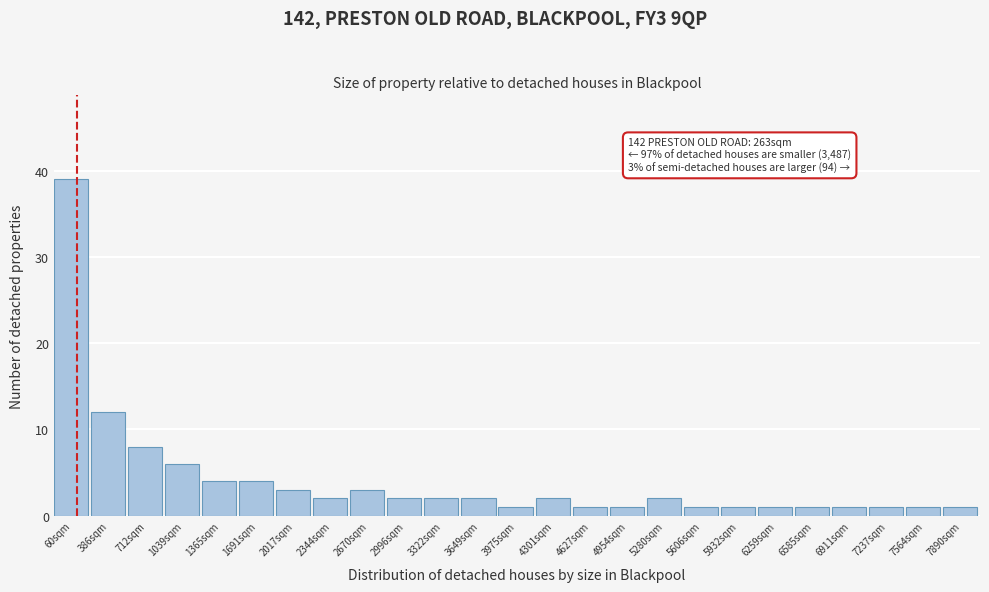

Reading left to right, what are all the values shown in this chart?

39	12	8	6	4	4	3	2	3	2	2	2	1	2	1	1	2	1	1	1	1	1	1	1	1